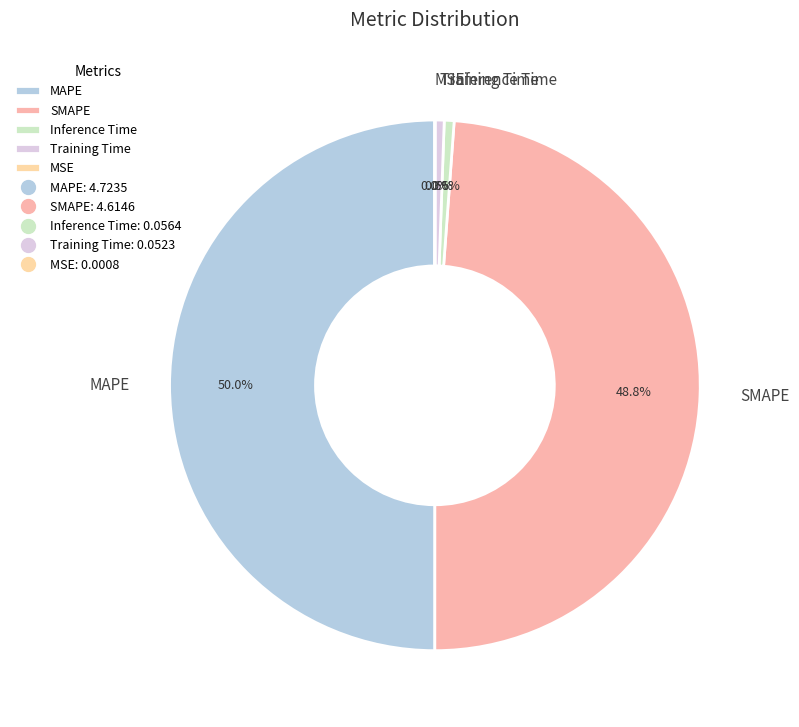

What is the largest slice in the pie chart?

MAPE